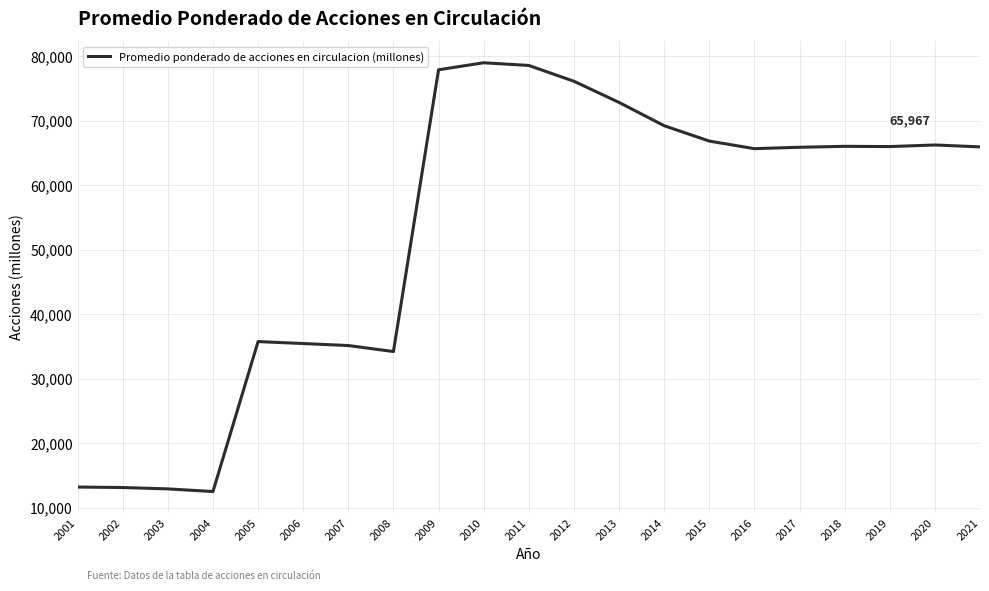

What is the sum of all values?

1108923